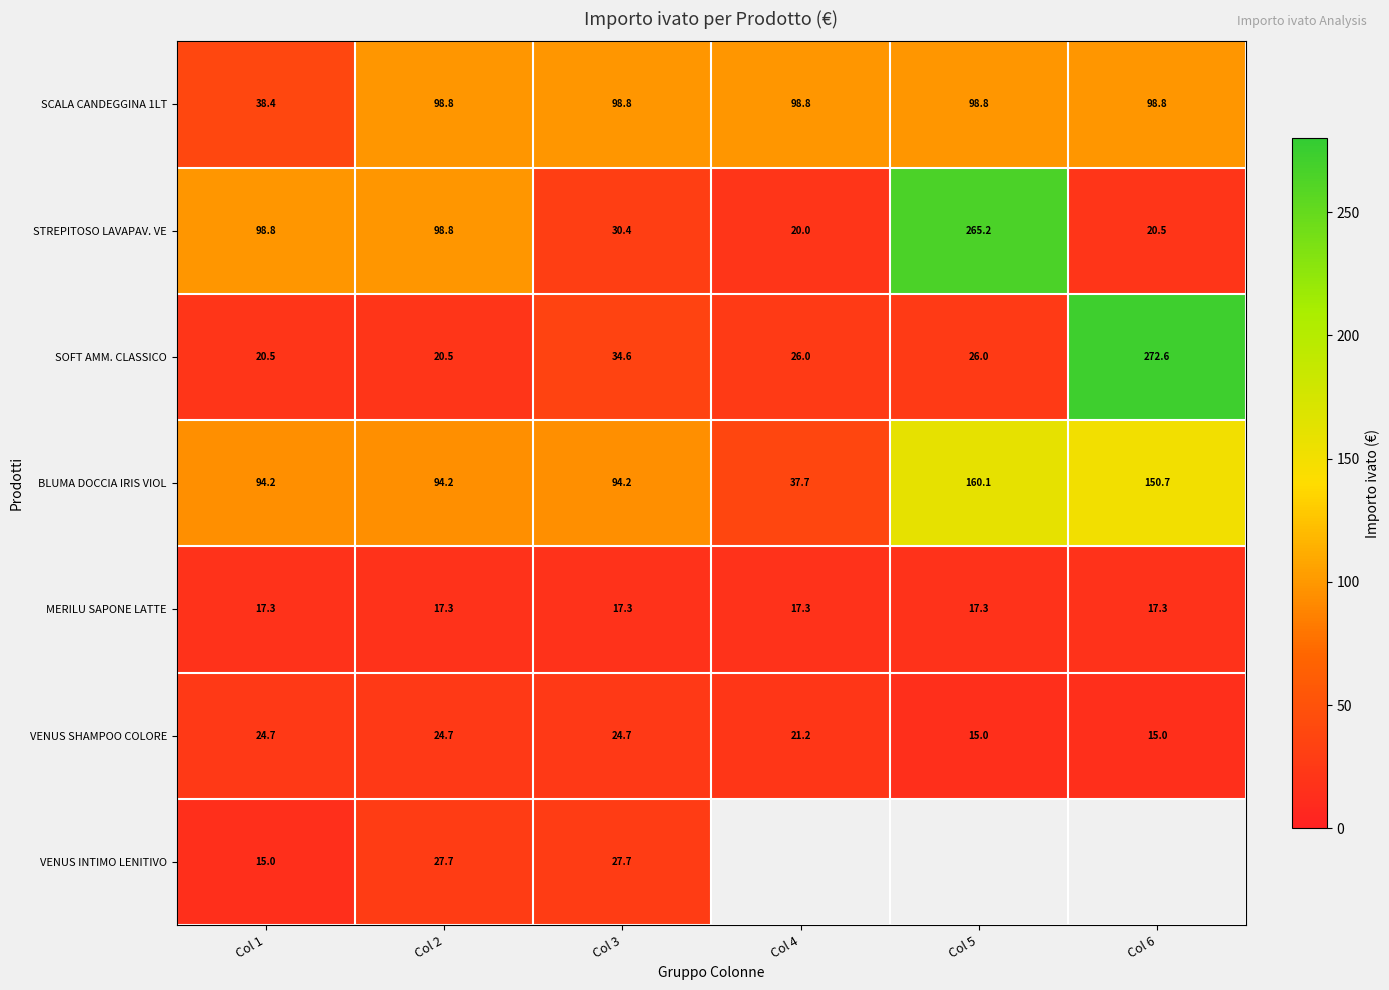

What is the maximum value for BLUMA DOCCIA IRIS VIOL?

160.1